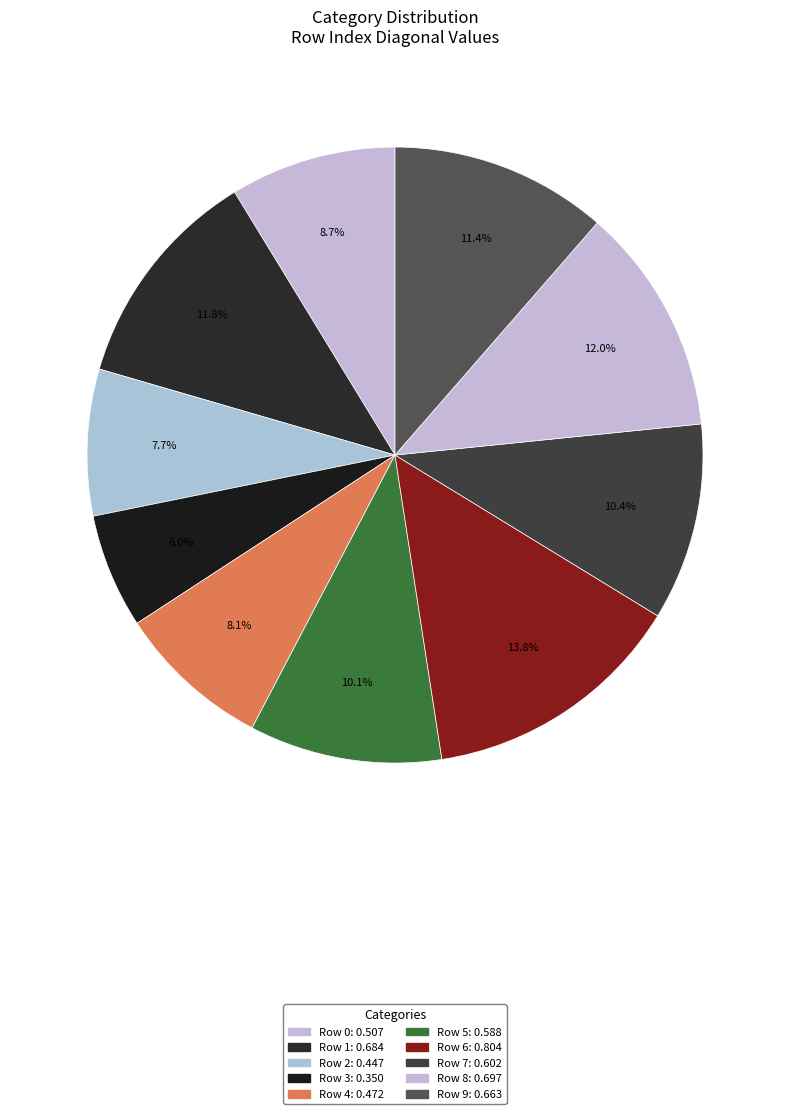

Count the number of slices in the pie.

10